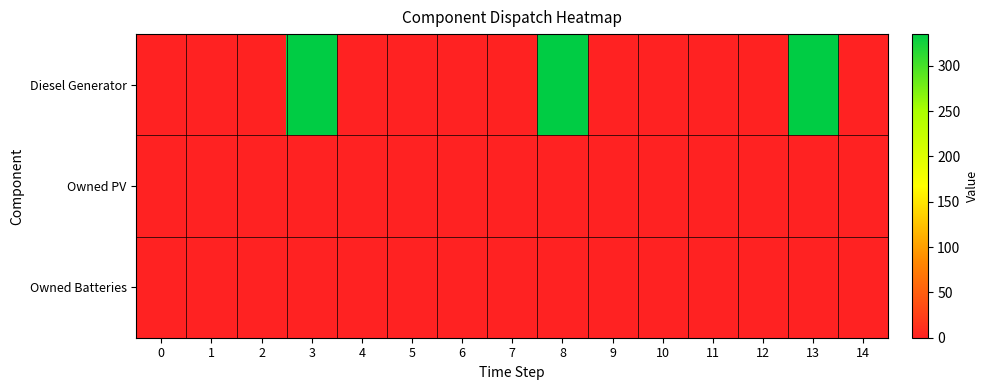

Rank the series at 1 from lowest to highest value.

Diesel Generator, Owned PV, Owned Batteries